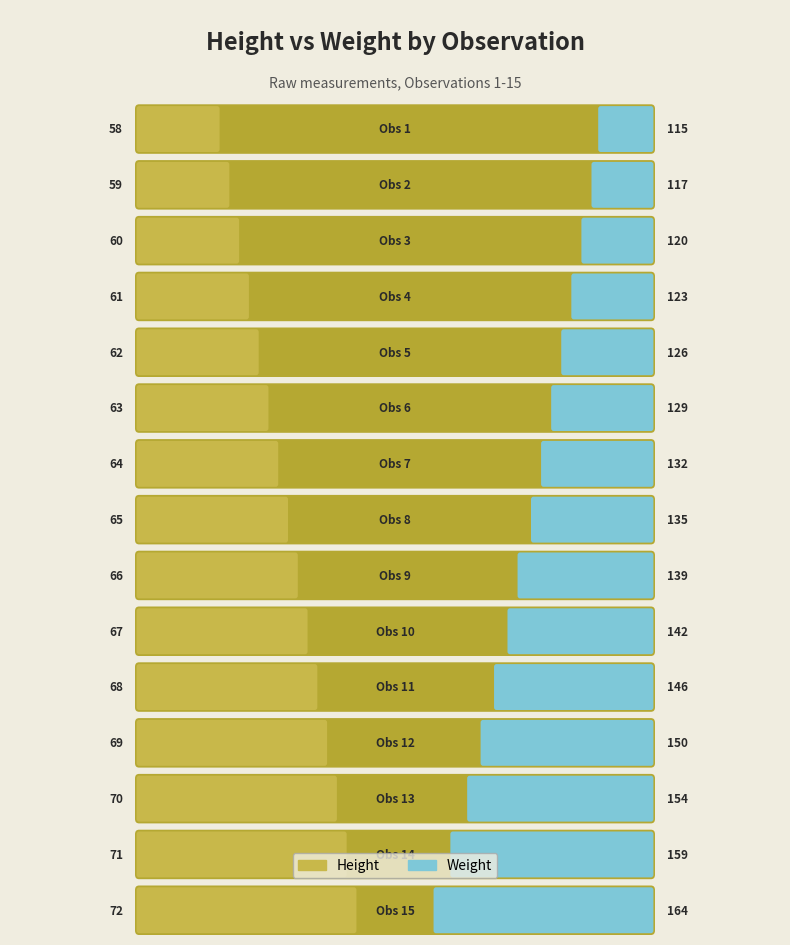

What is the difference between the maximum and second lowest values in the Weight series?

47